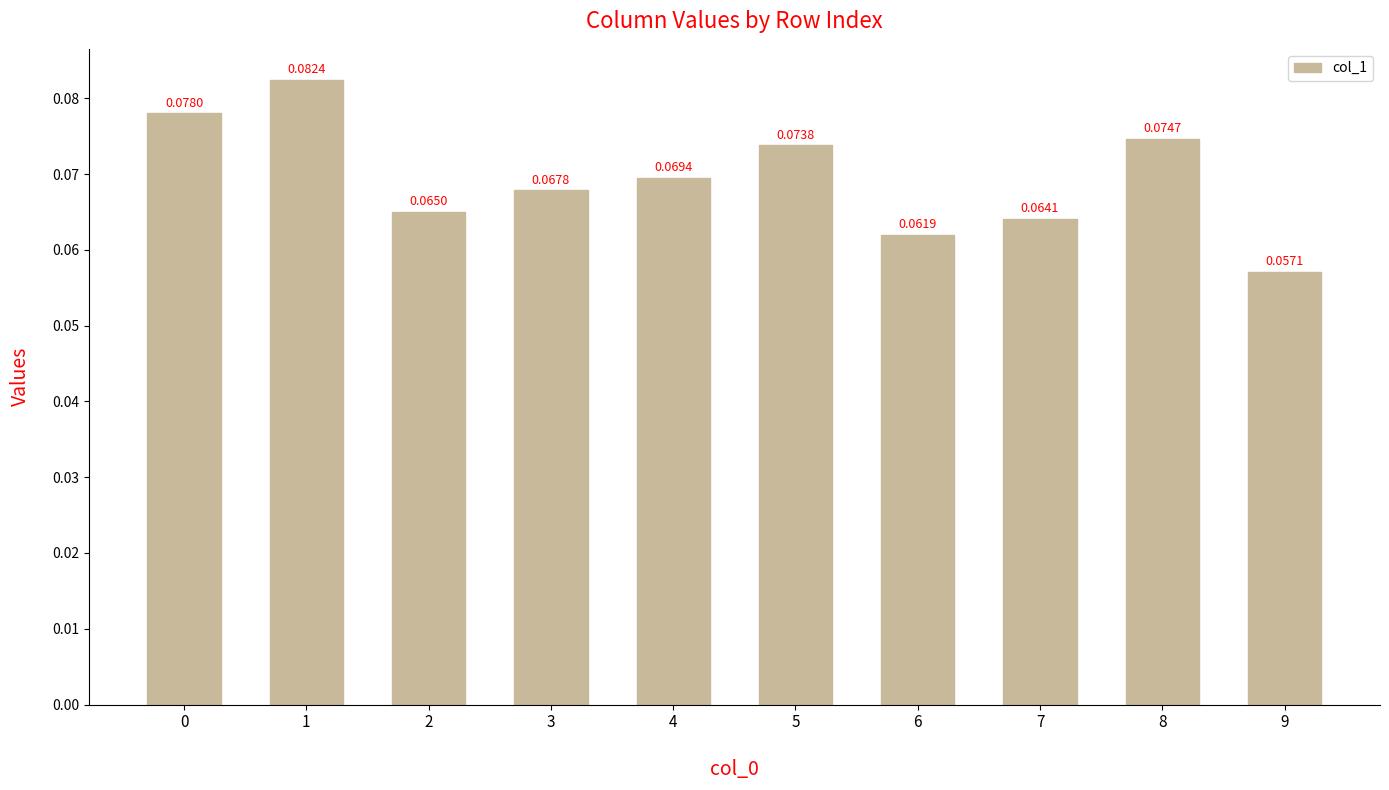

Are the bars horizontal?

No